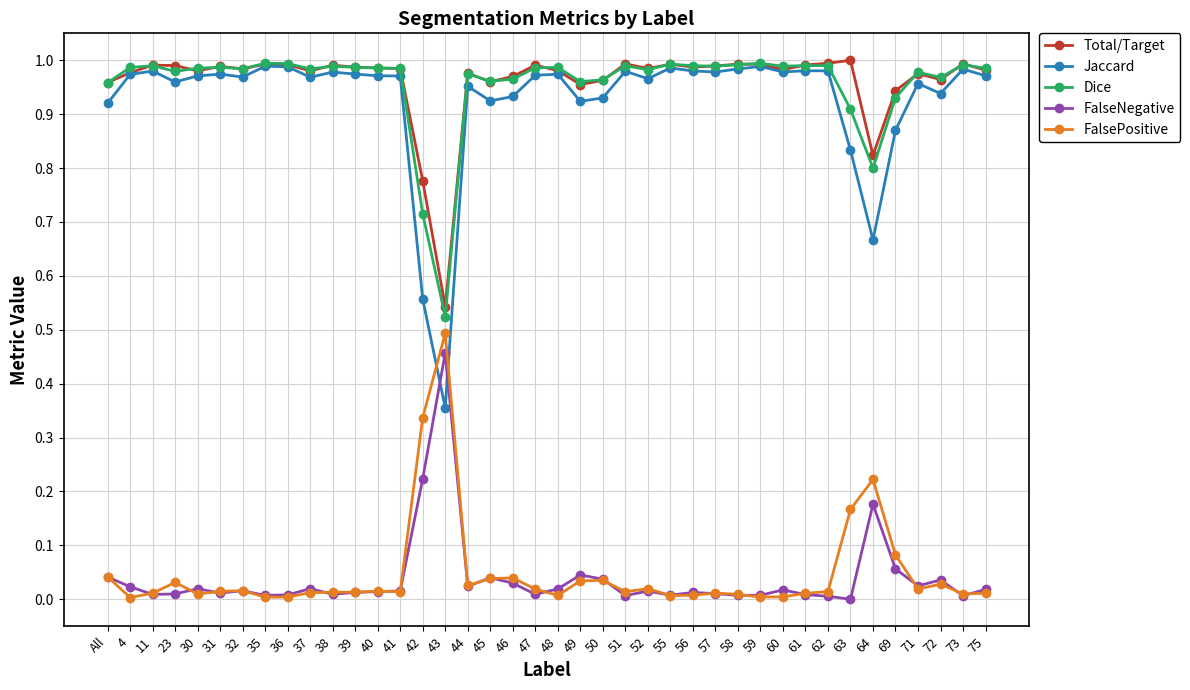

What is the label of the 28th point from the right?

40